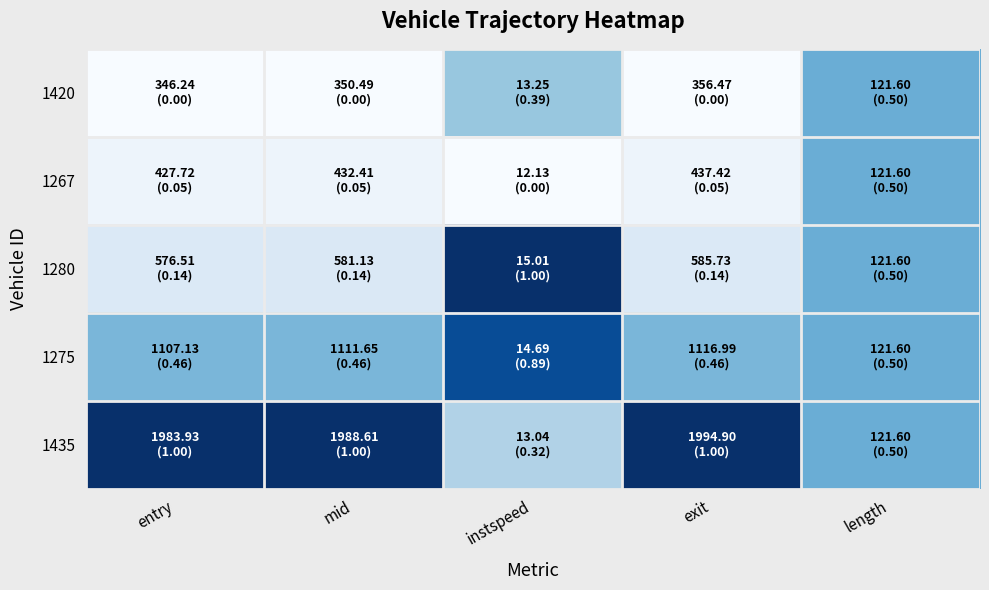

Reading left to right, transcribe all the data shown in this chart.

1420: entry=0.0	mid=0.0	instspeed=0.4	exit=0.0	length=0.5
1267: entry=0.0	mid=0.1	instspeed=0.0	exit=0.0	length=0.5
1280: entry=0.1	mid=0.1	instspeed=1.0	exit=0.1	length=0.5
1275: entry=0.5	mid=0.5	instspeed=0.9	exit=0.5	length=0.5
1435: entry=1.0	mid=1.0	instspeed=0.3	exit=1.0	length=0.5